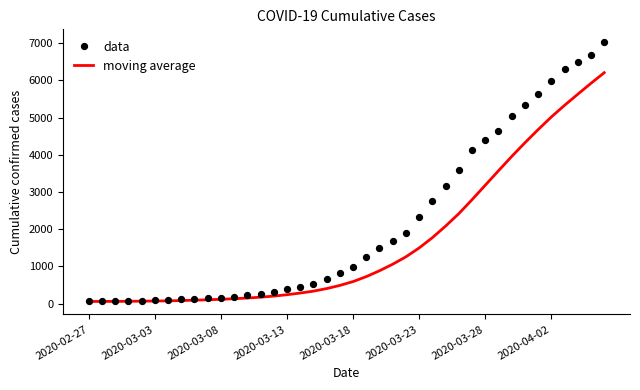

What are all the series names shown in the legend?

moving average, data